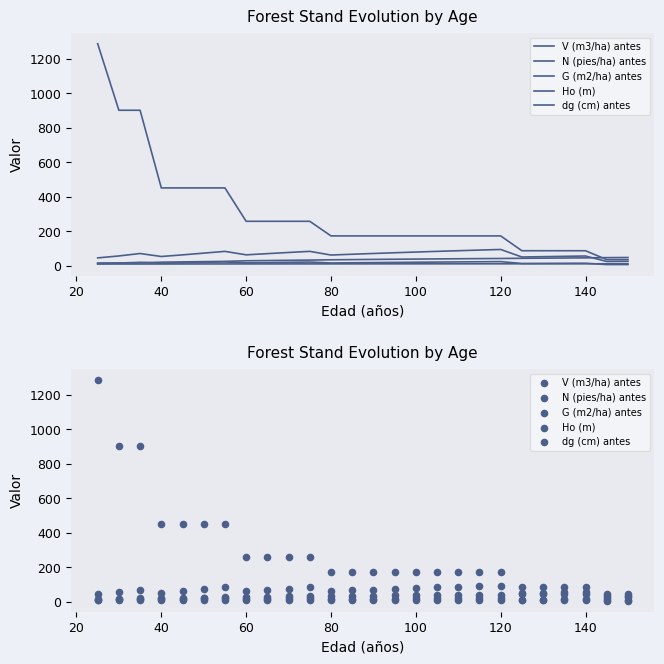

Which series has the widest spread of Y values?

N (pies/ha) antes